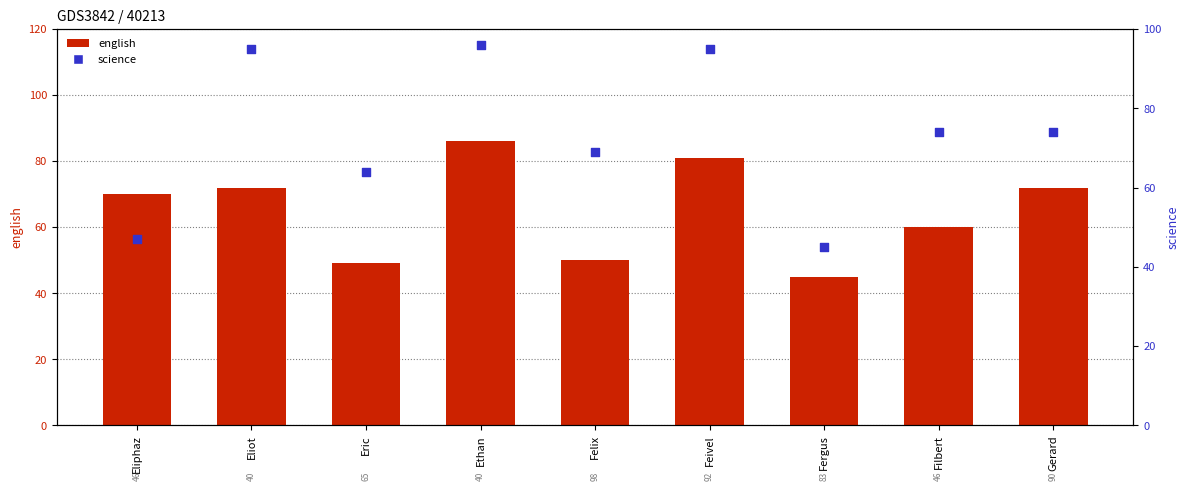

What are all the series names shown in the legend?

english, science